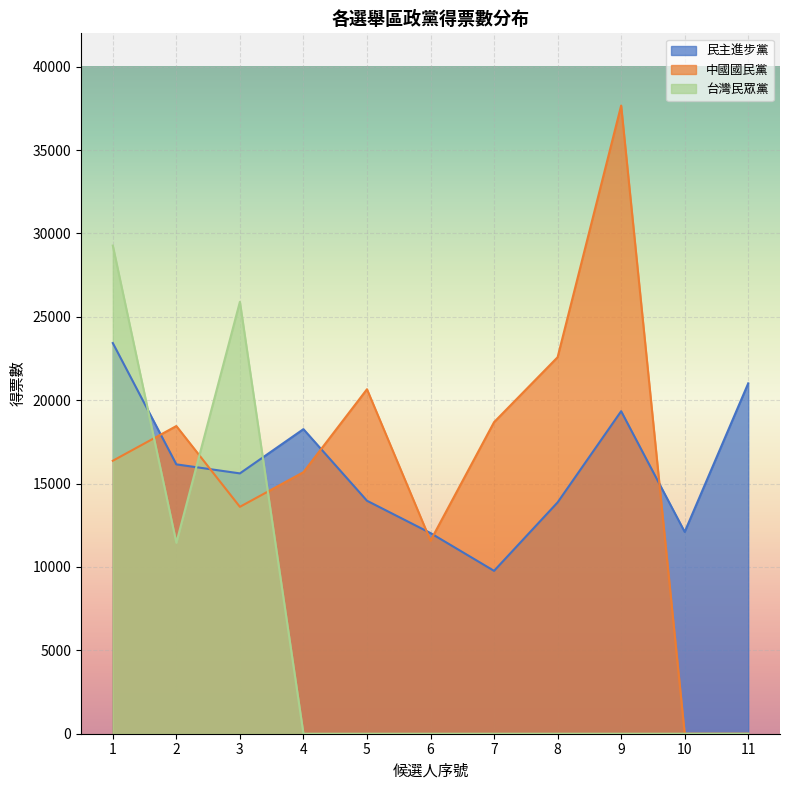

Count the number of categories in the chart.

11